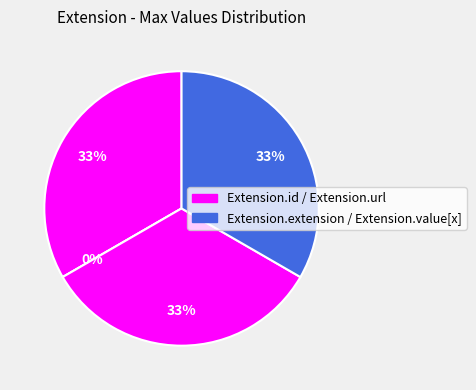

Do Extension.value[x] and Extension.url together represent more than half of the pie?

Yes